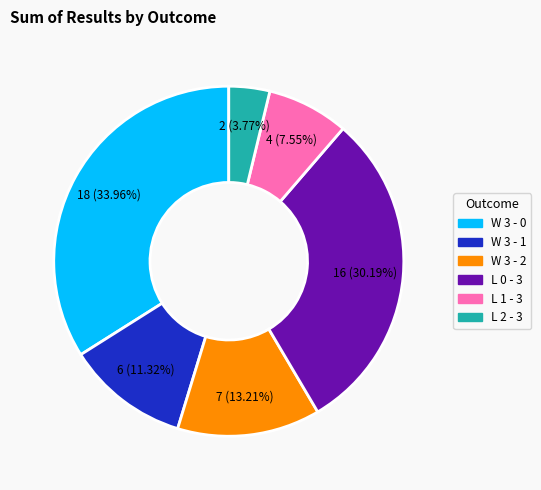

What percentage is the W 3 - 1 slice, to the nearest percent?

11%